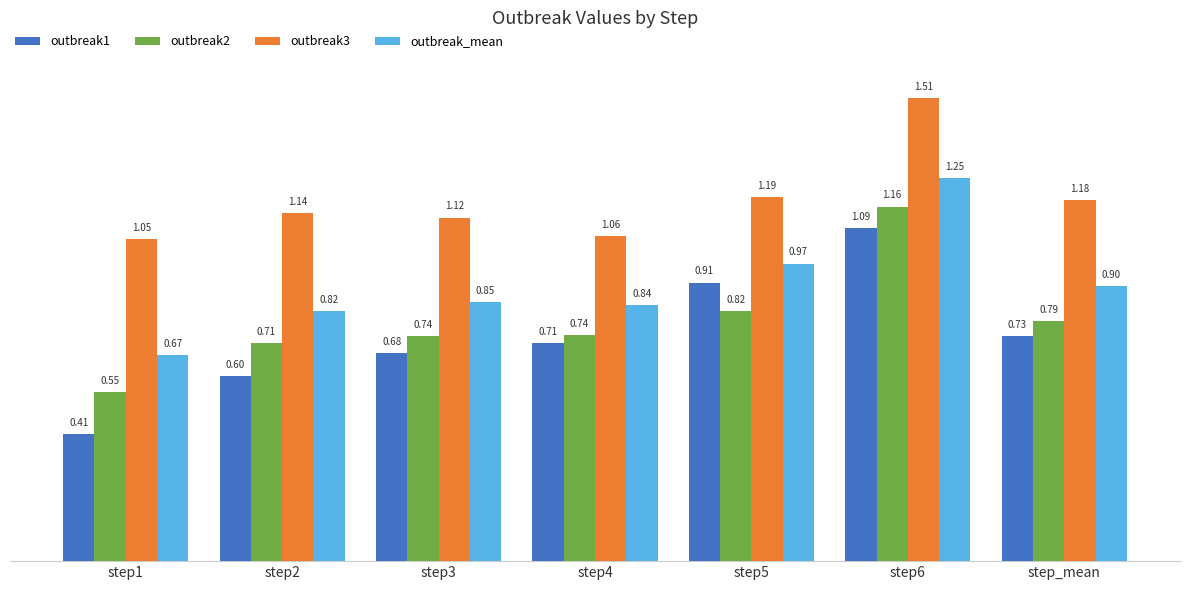

At step_mean, list the series in order from largest to smallest.

outbreak3, outbreak_mean, outbreak2, outbreak1